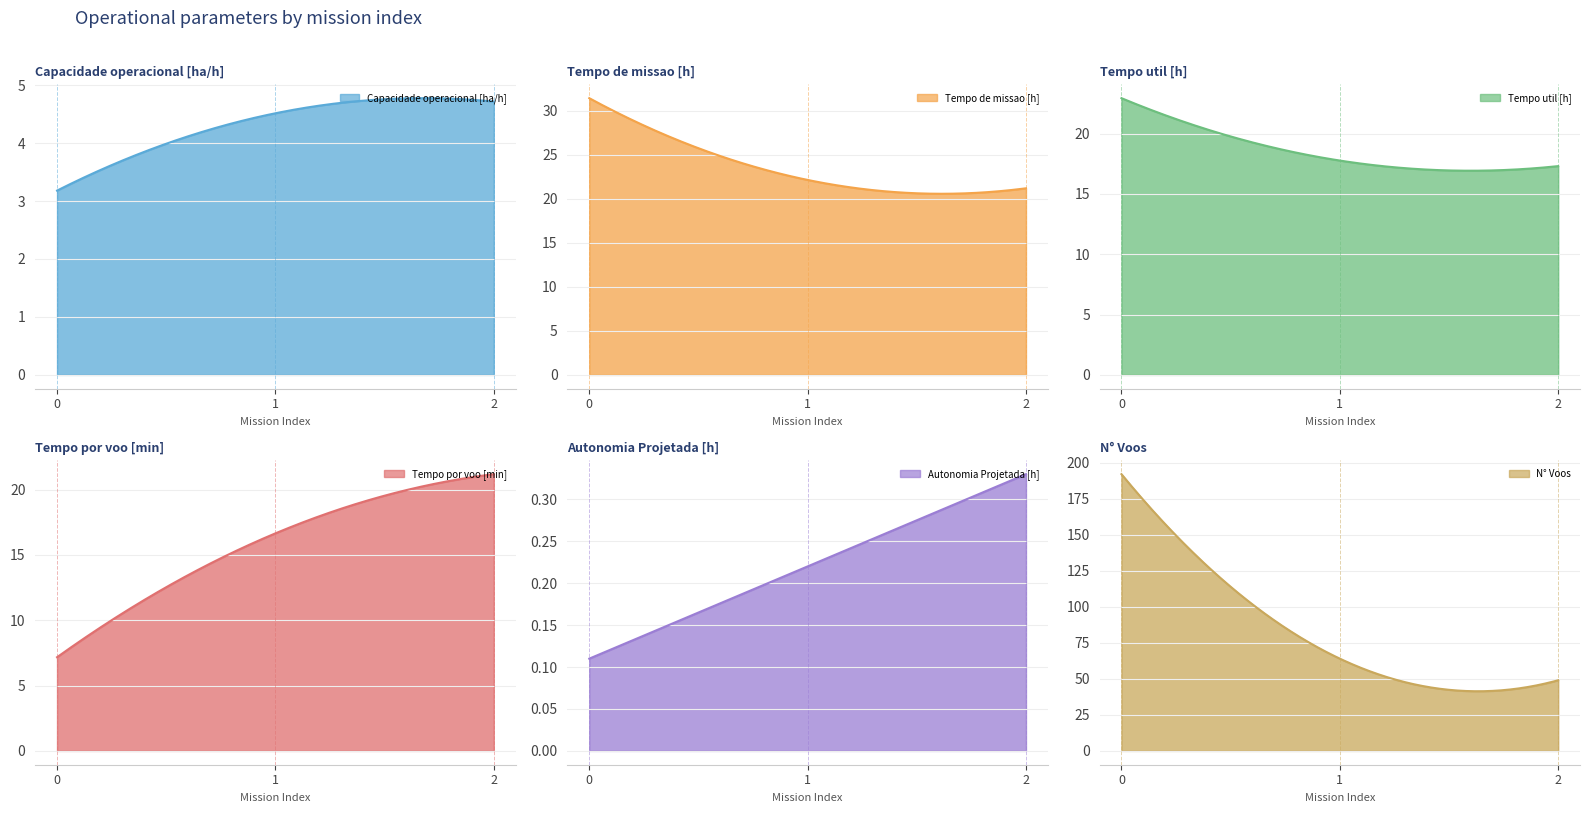

What are all the series names shown in the legend?

Capacidade operacional [ha/h], Tempo de missao [h], Tempo util [h], Tempo por voo [min], Autonomia Projetada [h], N° Voos